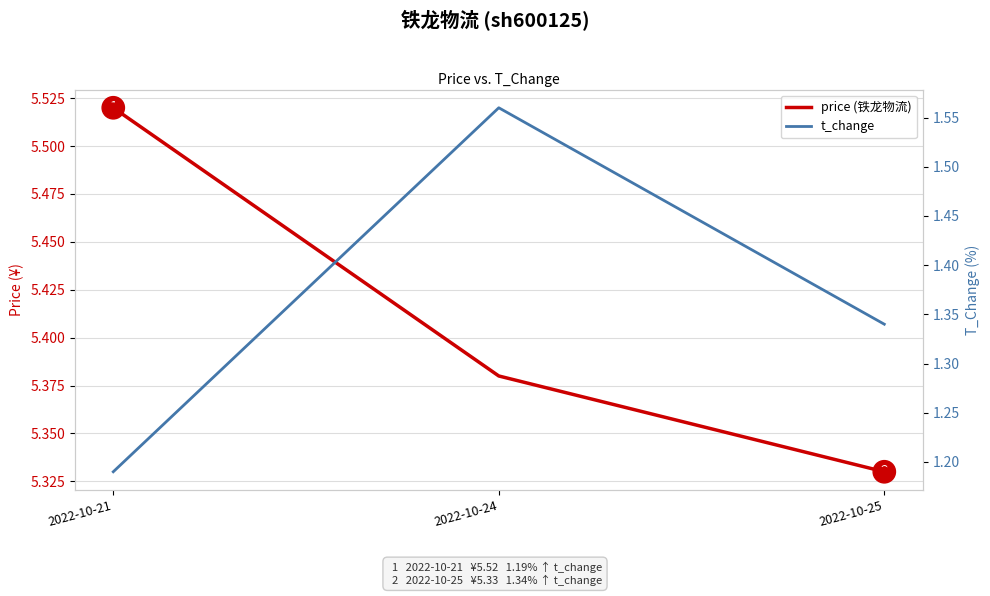

Is the value of t_change at 2022-10-24 greater than the value of price (铁龙物流) at 2022-10-24?

No